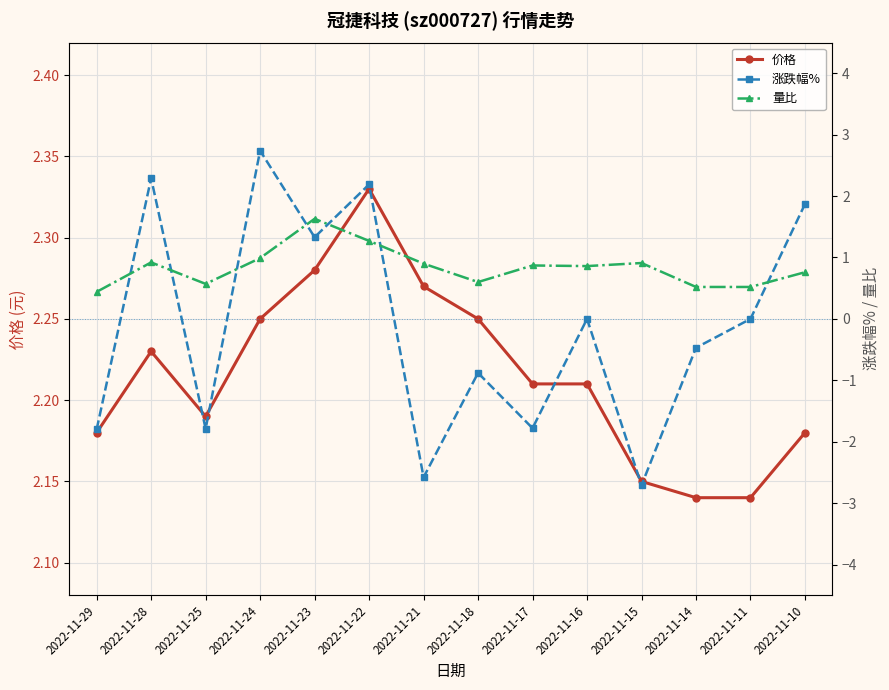

Rank the series by their average value, from lowest to highest.

涨跌幅%, 量比, 价格